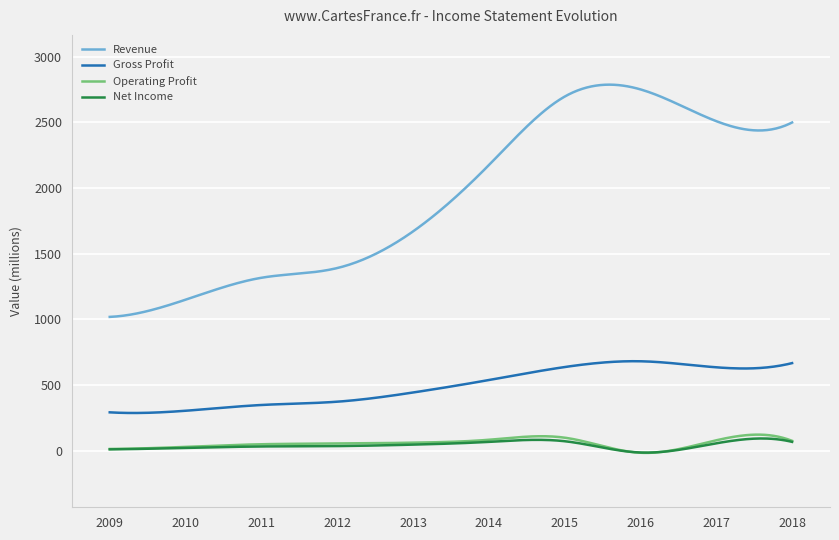

True or false: Revenue and Net Income intersect in this chart.

False